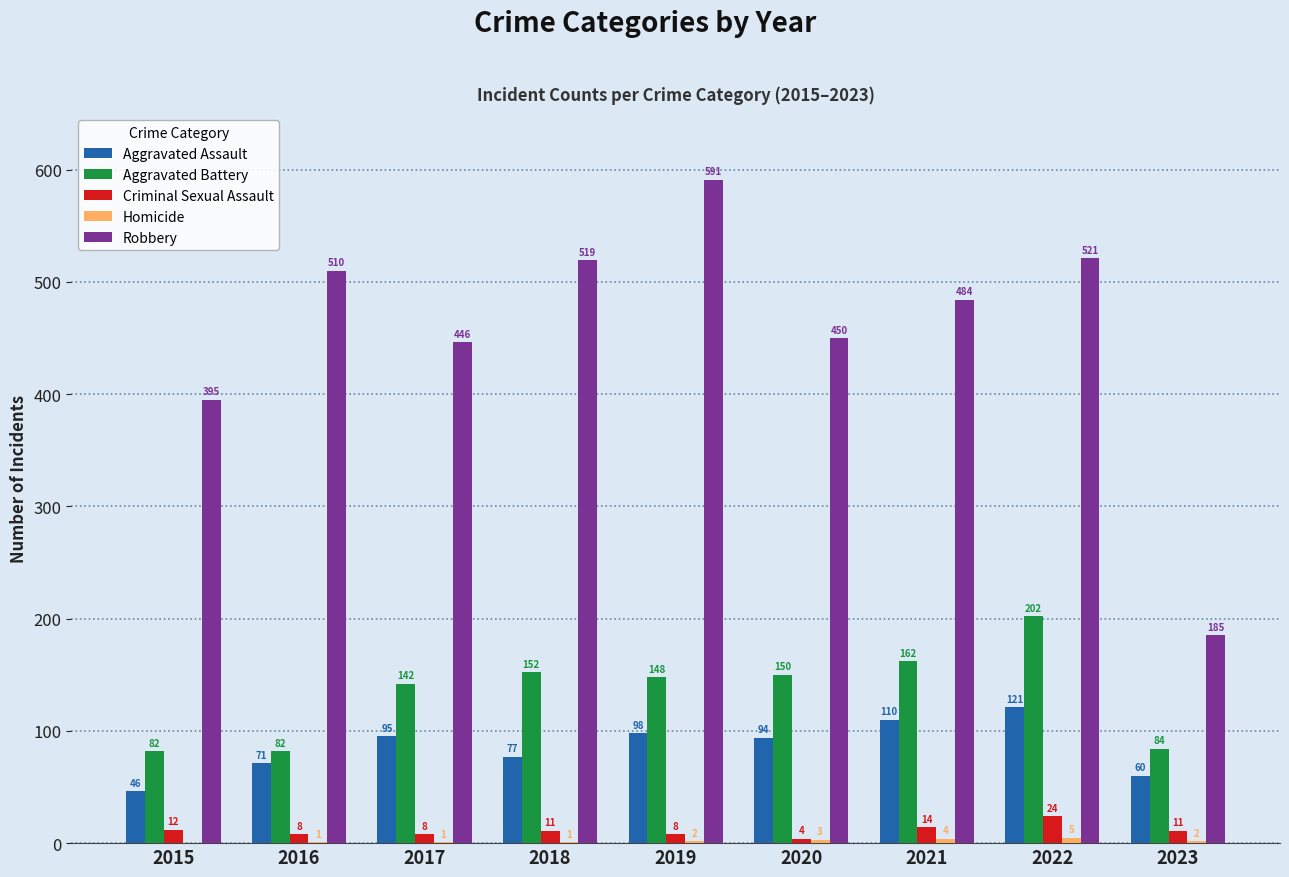

The value of Aggravated Battery at 2016 is 143. True or false?

False